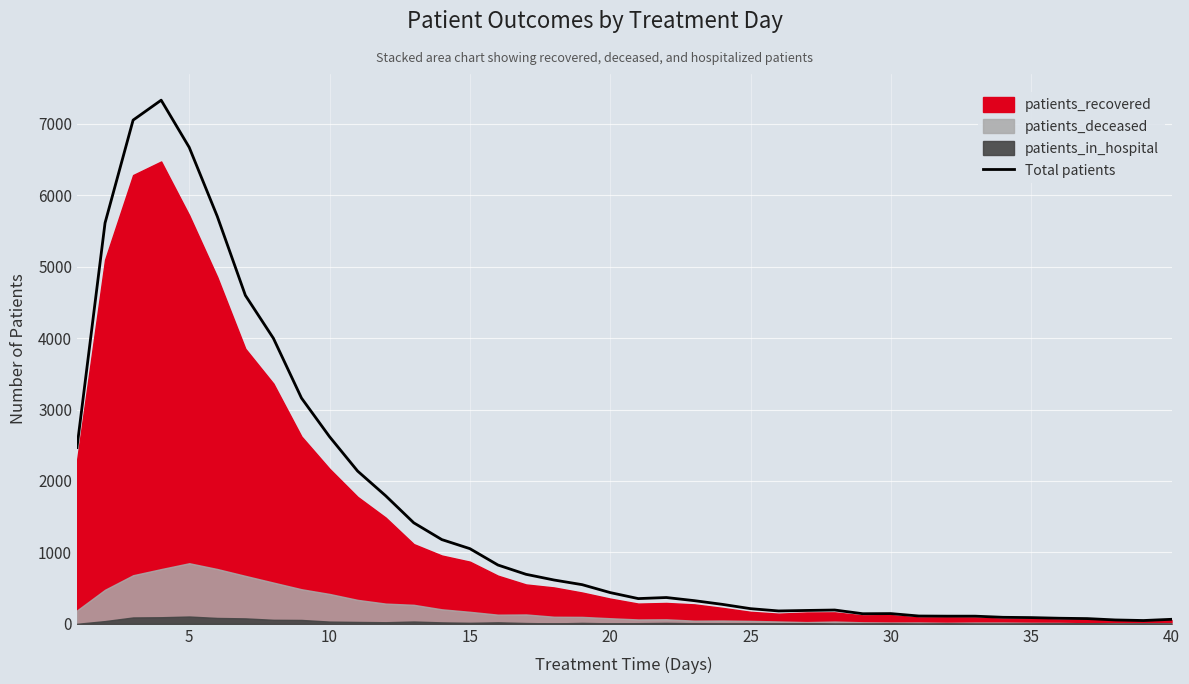

What is the difference between the second highest and minimum values?

7005